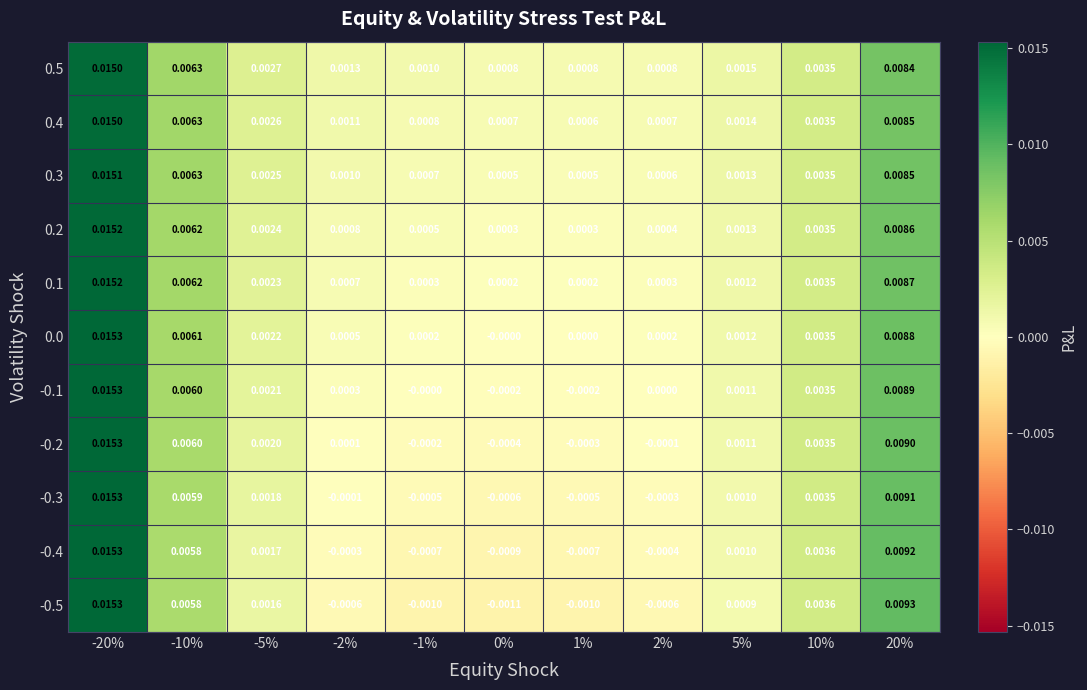

How many values in -0.2 are below zero?

4